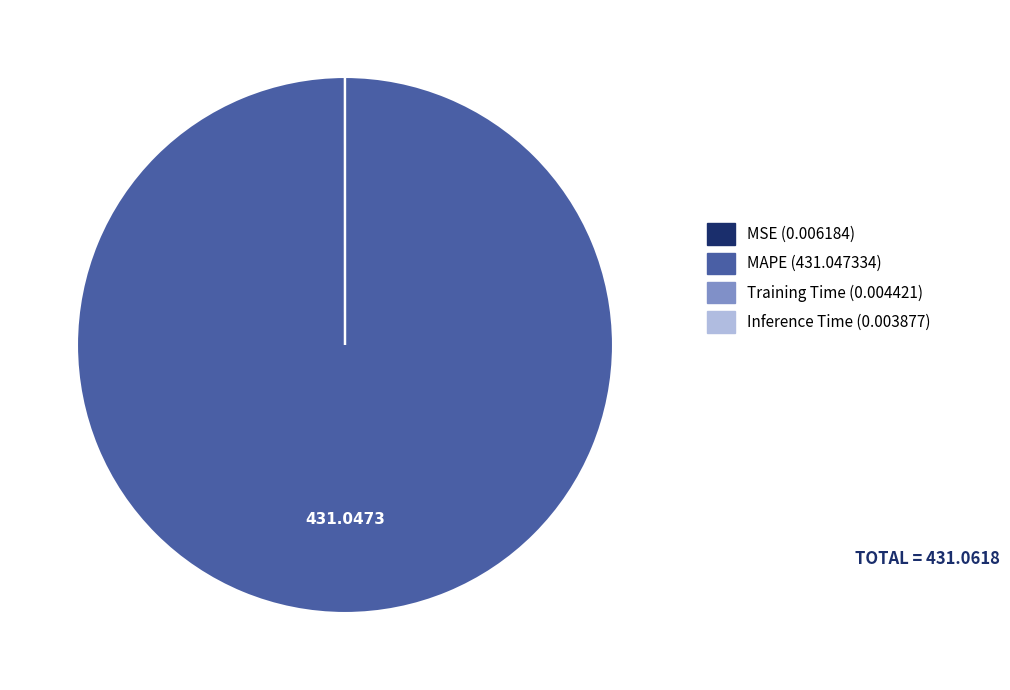

What is the majority slice?

MAPE